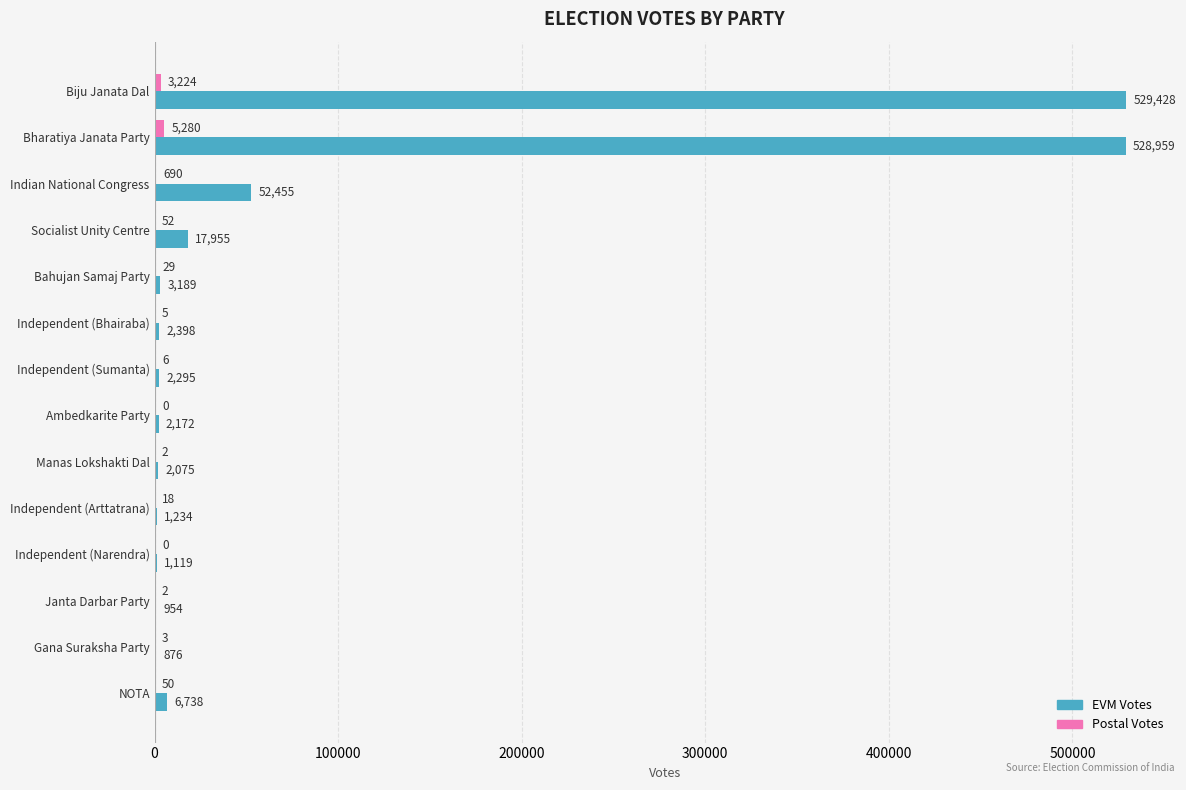

Which category has the highest value in the EVM Votes series?

Biju Janata Dal